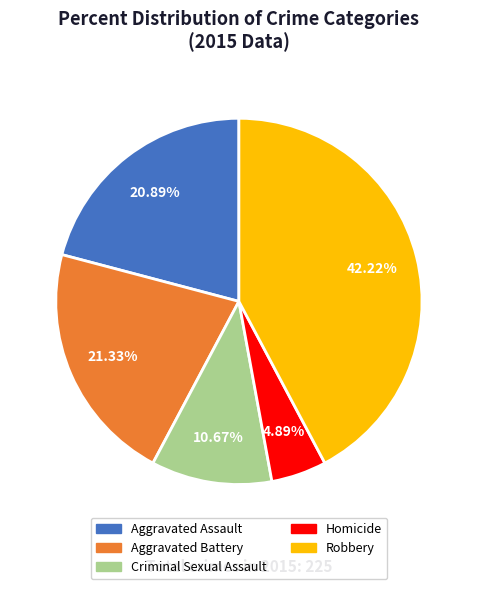

Is the sum of Robbery and Criminal Sexual Assault greater than half?

Yes